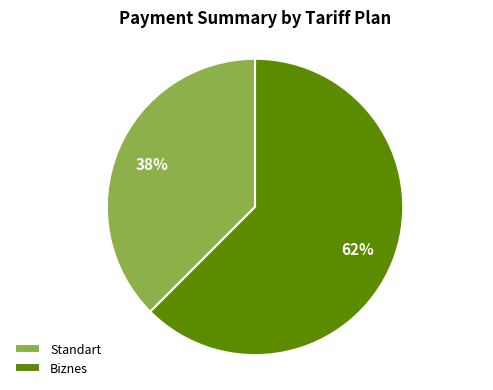

True or false: Standart accounts for 38% of the total.

True